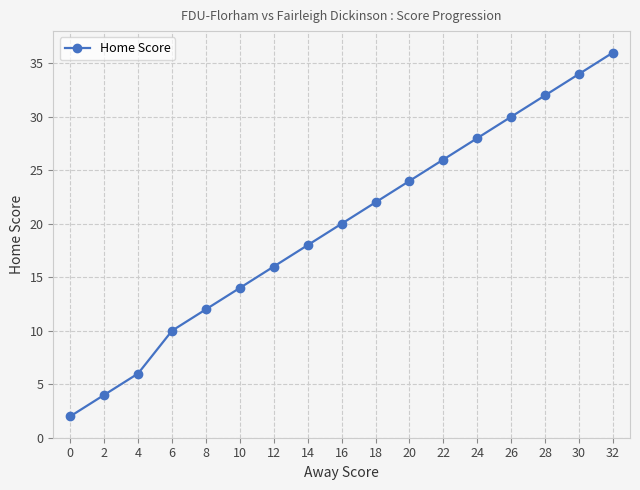

List the labels in order of value, largest first.

32, 30, 28, 26, 24, 22, 20, 18, 16, 14, 12, 10, 8, 6, 4, 2, 0